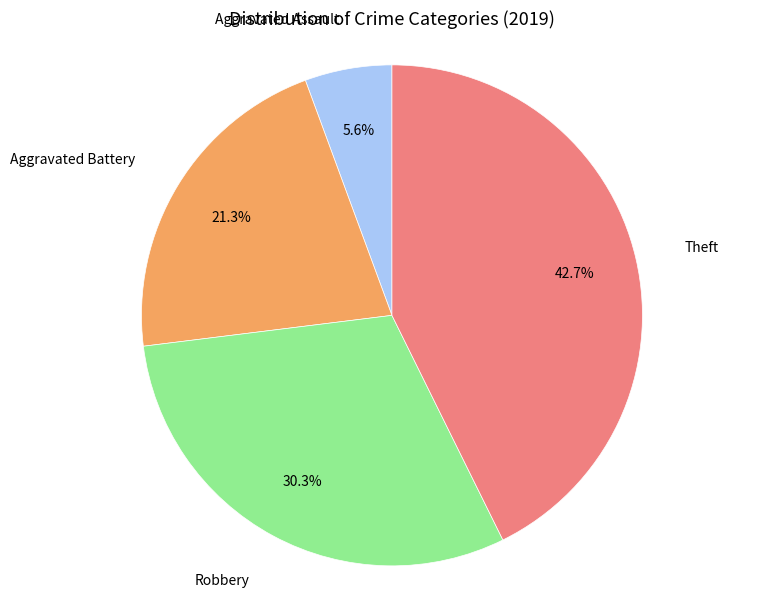

What percentage is the Robbery slice, to the nearest percent?

30%